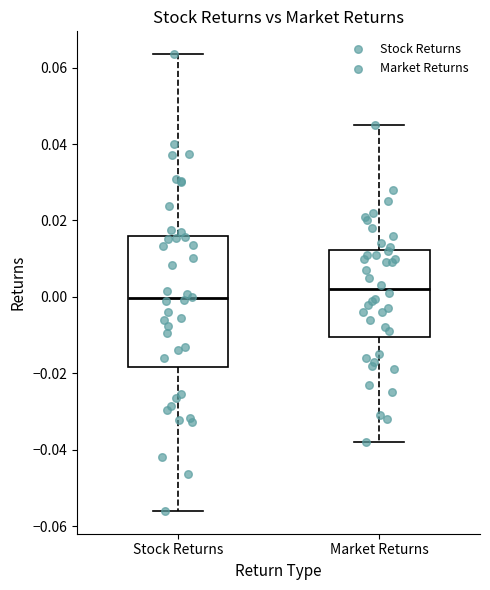

Where does the lower whisker of the box for Stock Returns end on the y-axis? The values are not printed on the chart, so give them approximately, as read against the axis.

-0.056